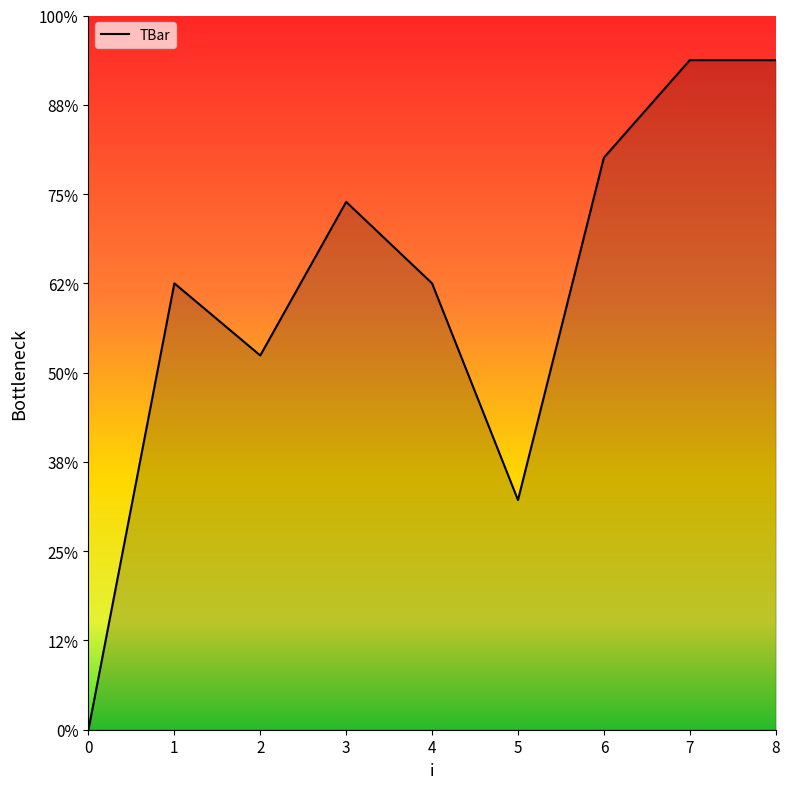

What is the ratio of the value at 4 to the value at 2?

1.2